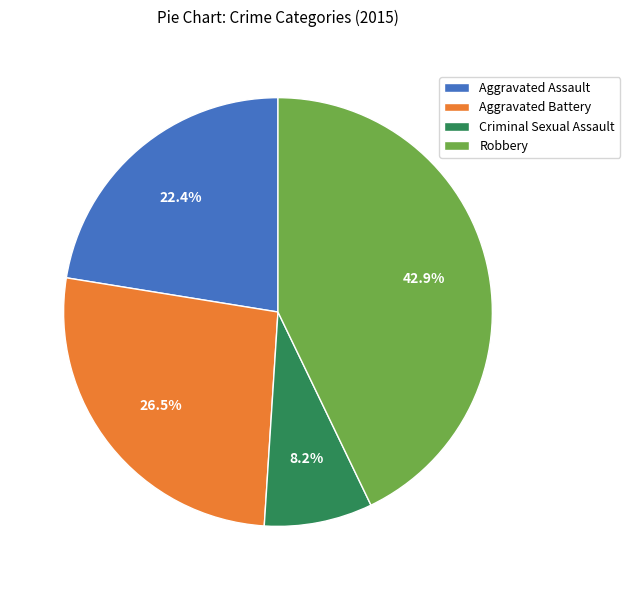

How many segments does this pie chart have?

4